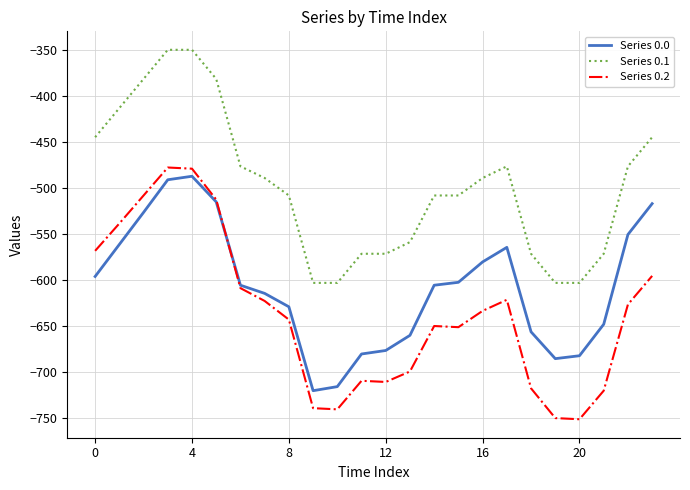

List the series in order of their overall mean, lowest first.

Series 0.2, Series 0.0, Series 0.1